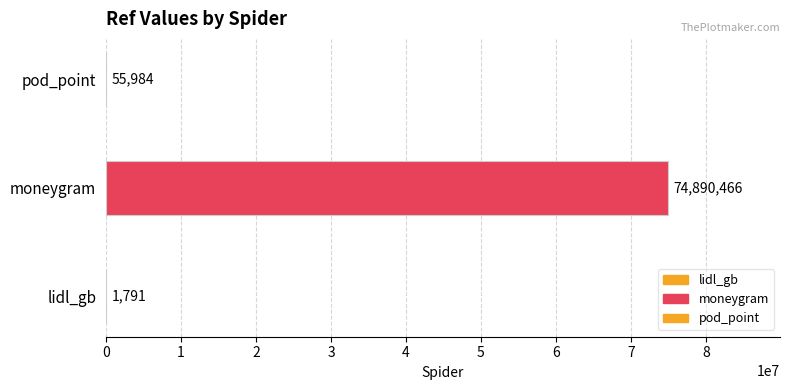

What is the value of the 1st bar from the left?

1791